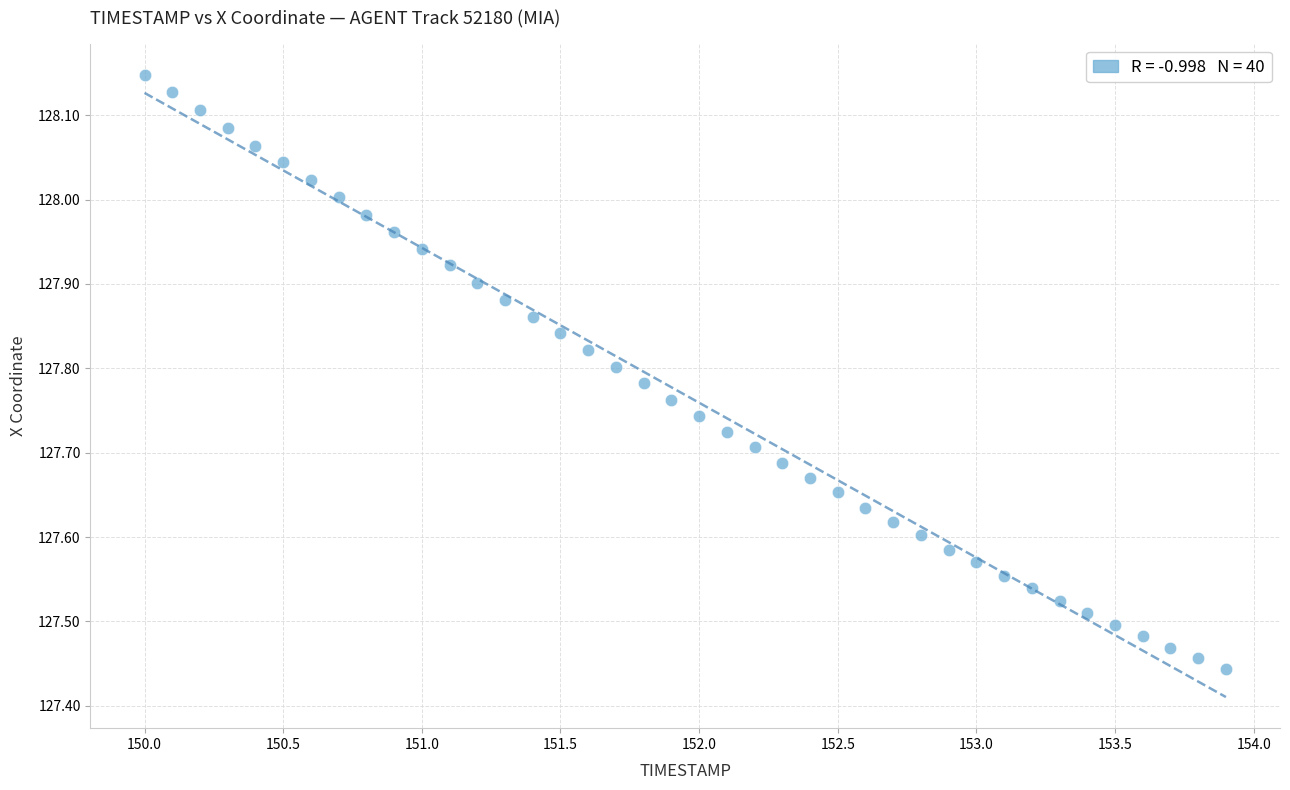

What is the range of X values (max minus min)?

3.9